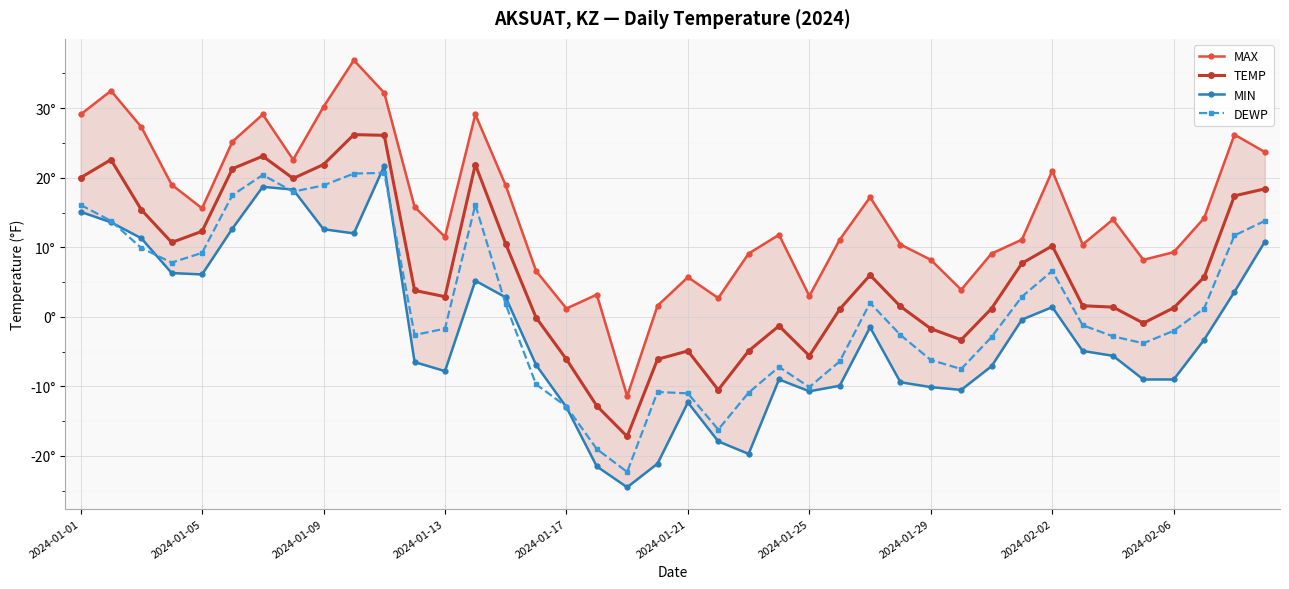

At 2024-01-05, list the series in order from smallest to largest.

MIN, DEWP, TEMP, MAX